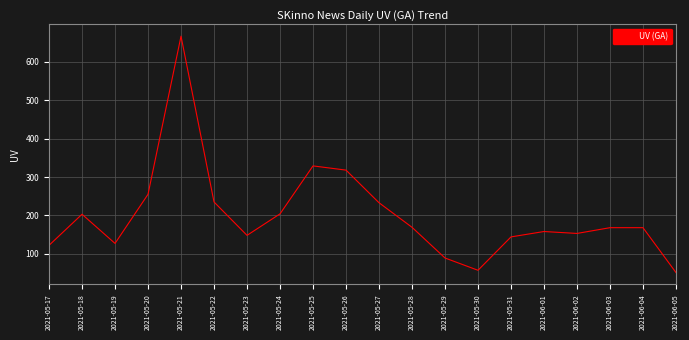

At which category does the chart reach its minimum across all series?

2021-06-05